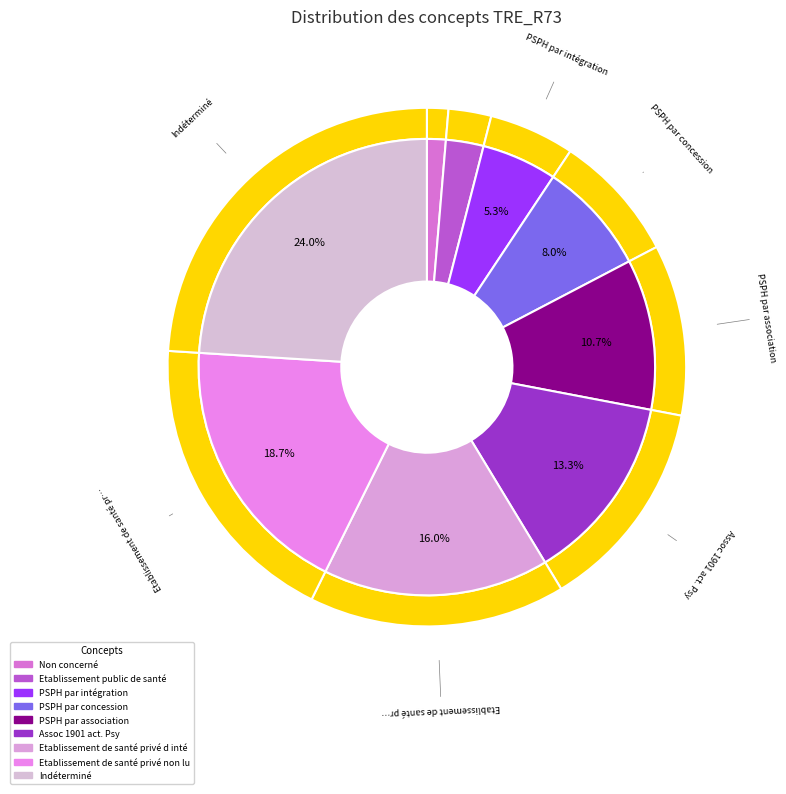

To the nearest percent, what is the average slice percentage?

11%